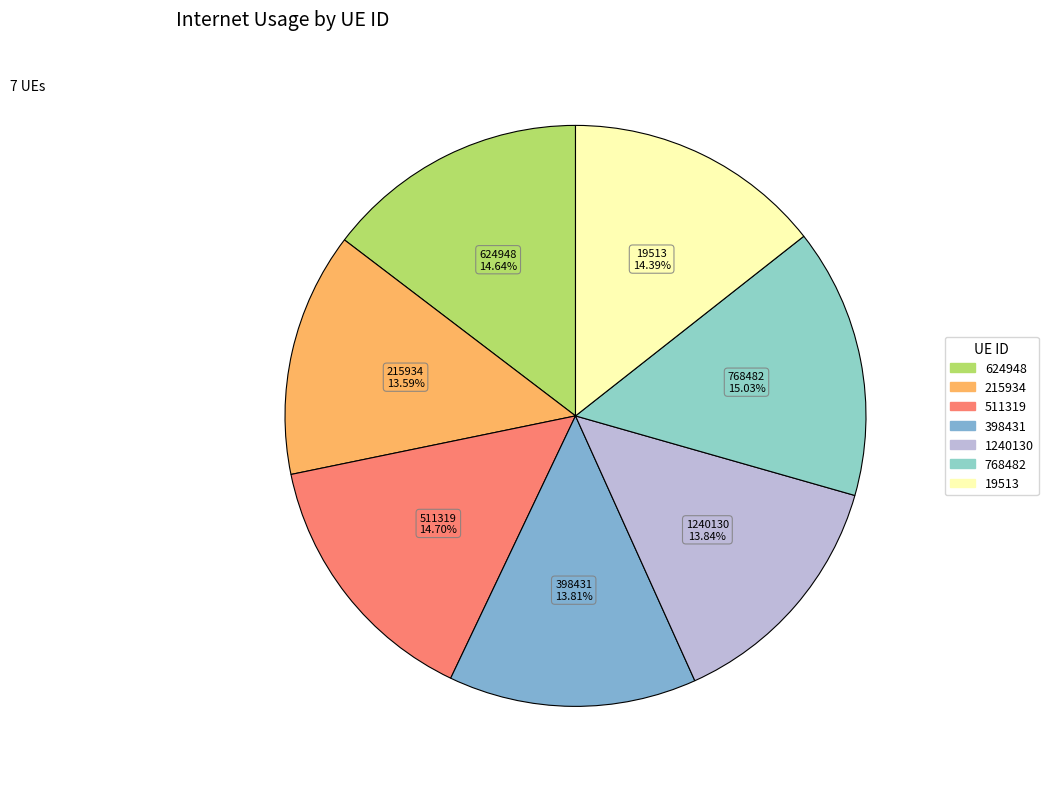

Combined, do 511319 and 768482 account for over 50%?

No